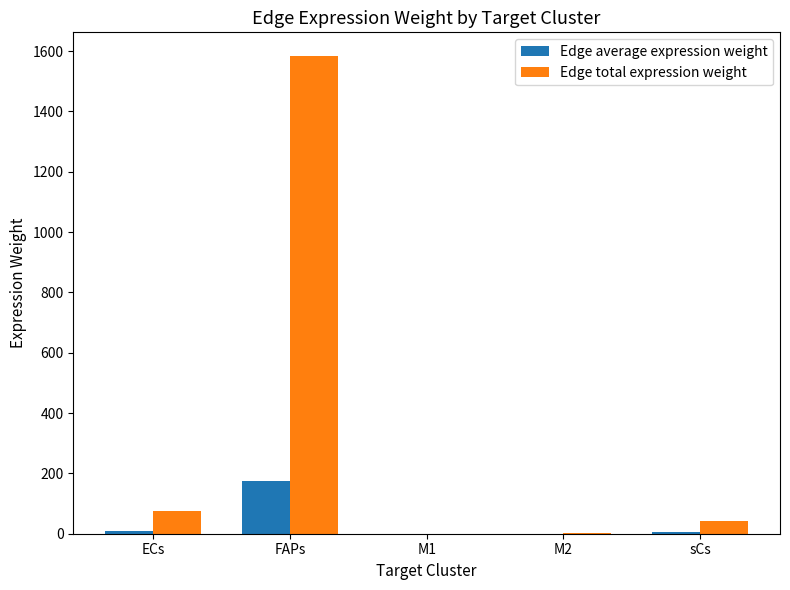

At which category is the sum across all series the highest?

FAPs